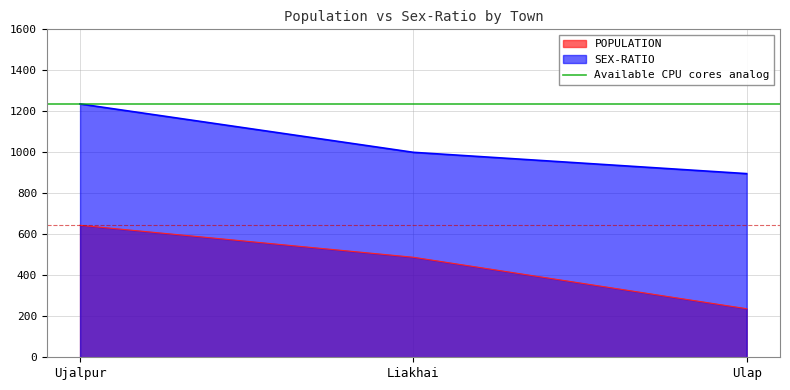

How many values in the POPULATION series are below 488?

1